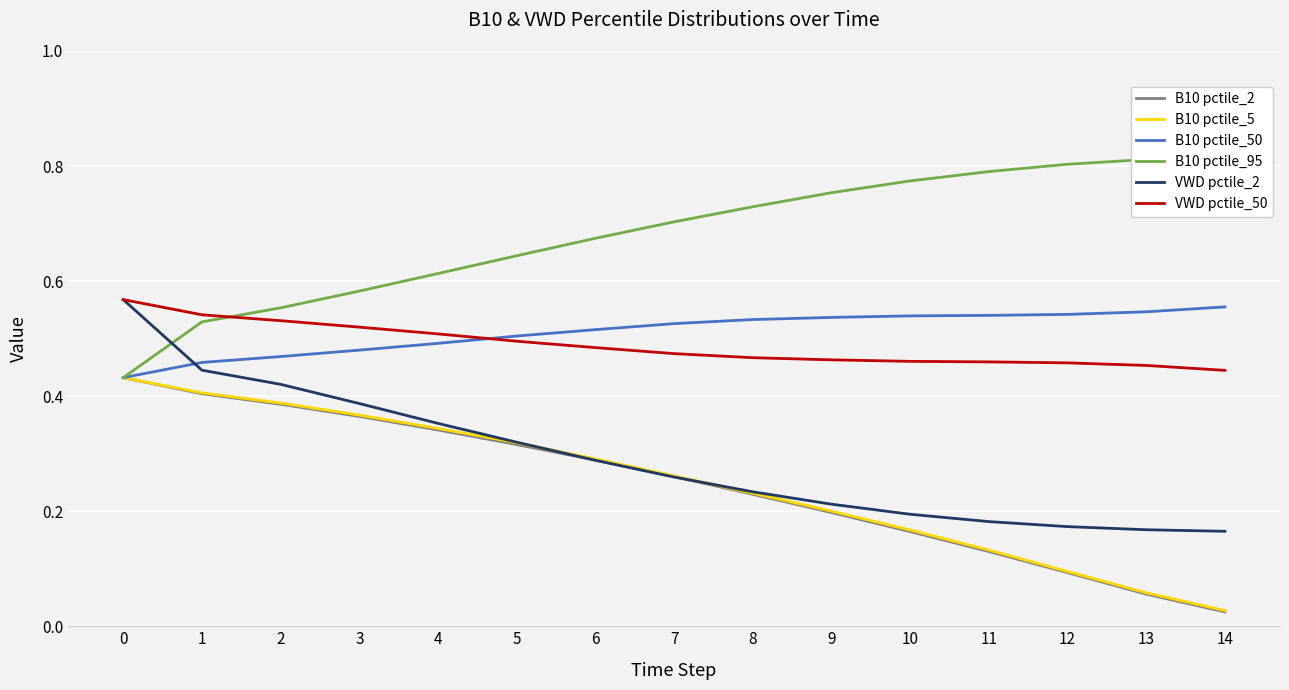

The VWD pctile_50 series shows 0.5 at 1. True or false?

True